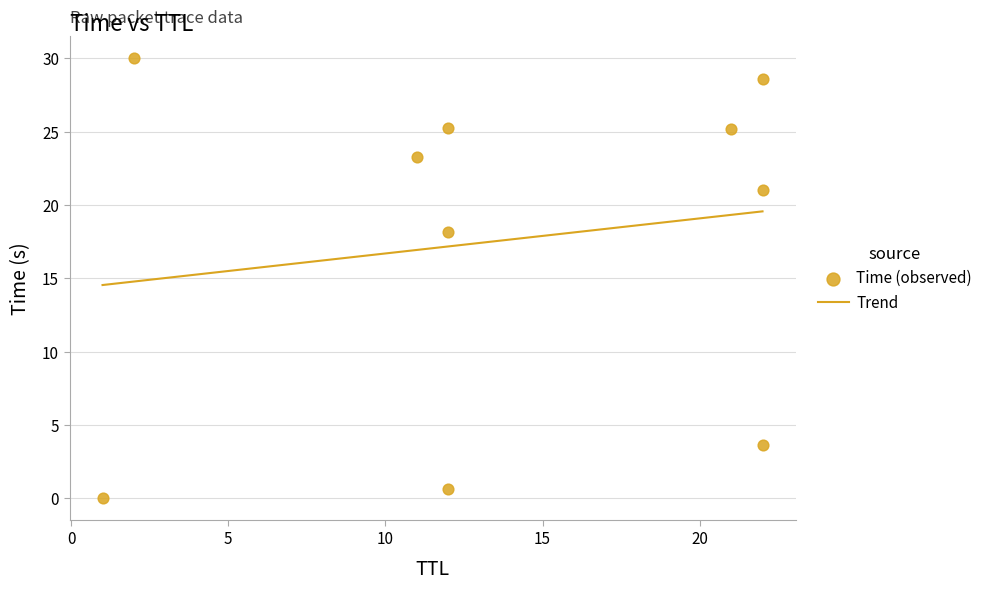

What is the change in value from 22 to 2?

+9.0